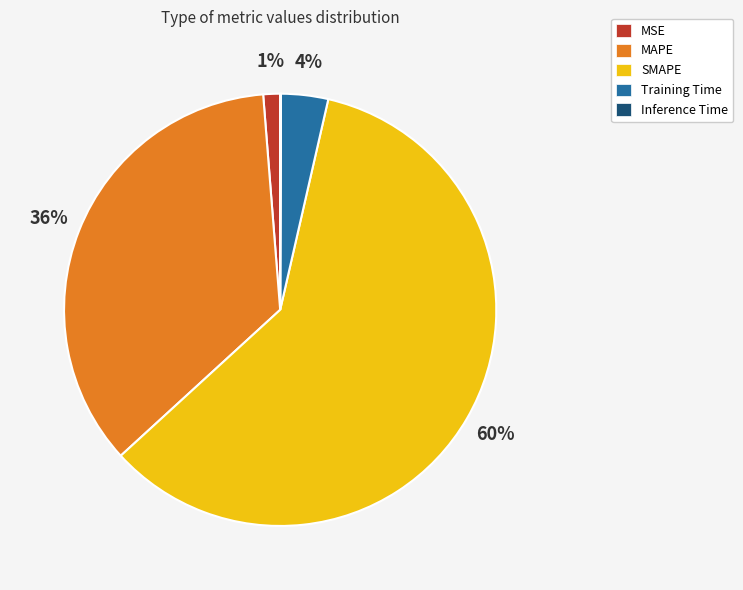

To the nearest percent, what percentage of the pie is MSE?

1%